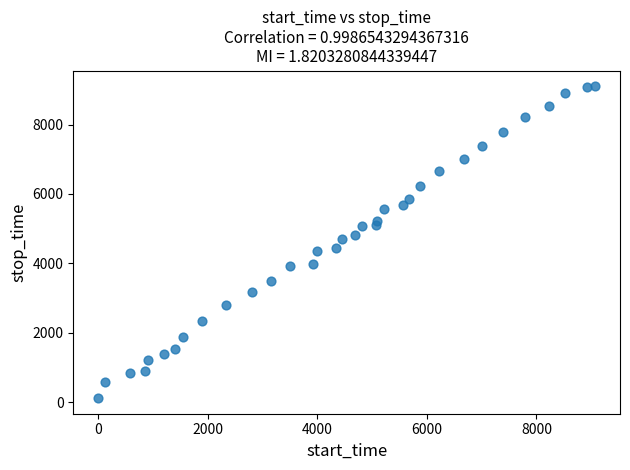

What is the range of Y values (max minus min)?

8988